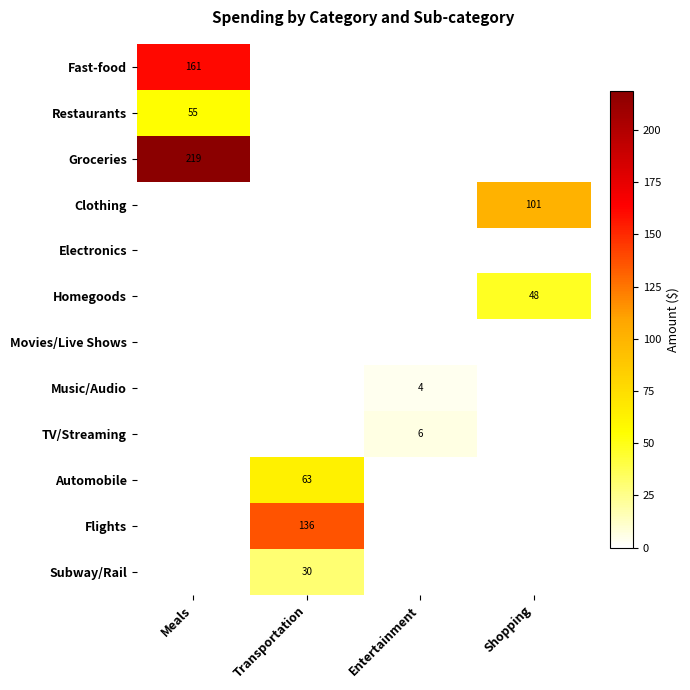

Which series has the largest range (max minus min)?

Groceries